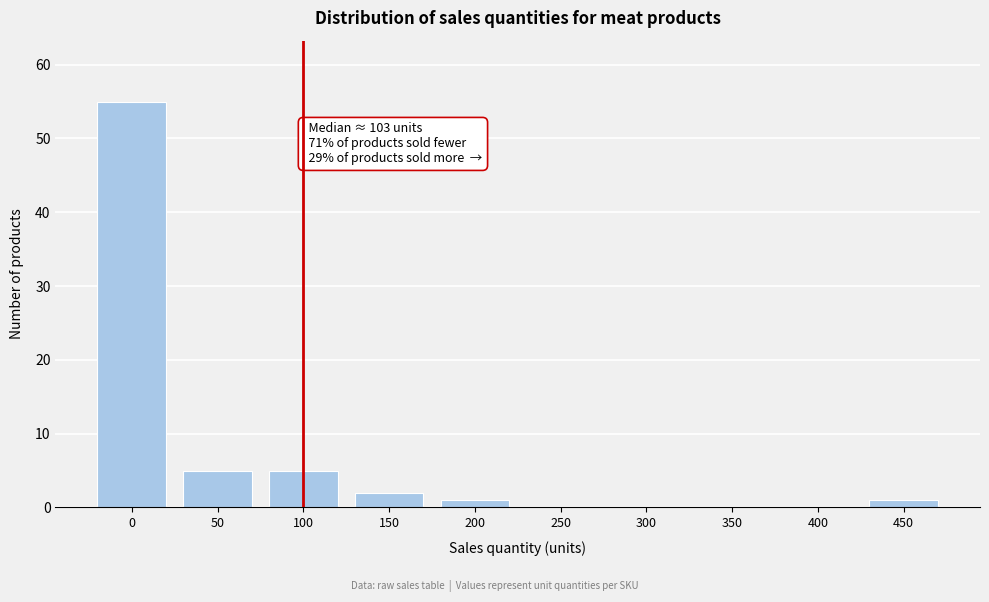

Reading right to left, list all the values displayed in this chart.

450=1	400=0	350=0	300=0	250=0	200=1	150=2	100=5	50=5	0=55